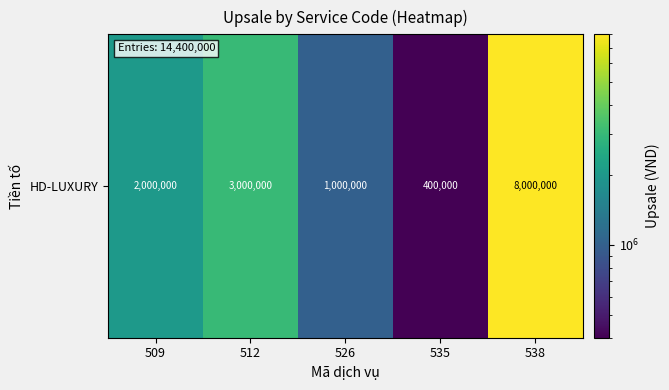

What is the sum of the values at 512 and 535?

3400000